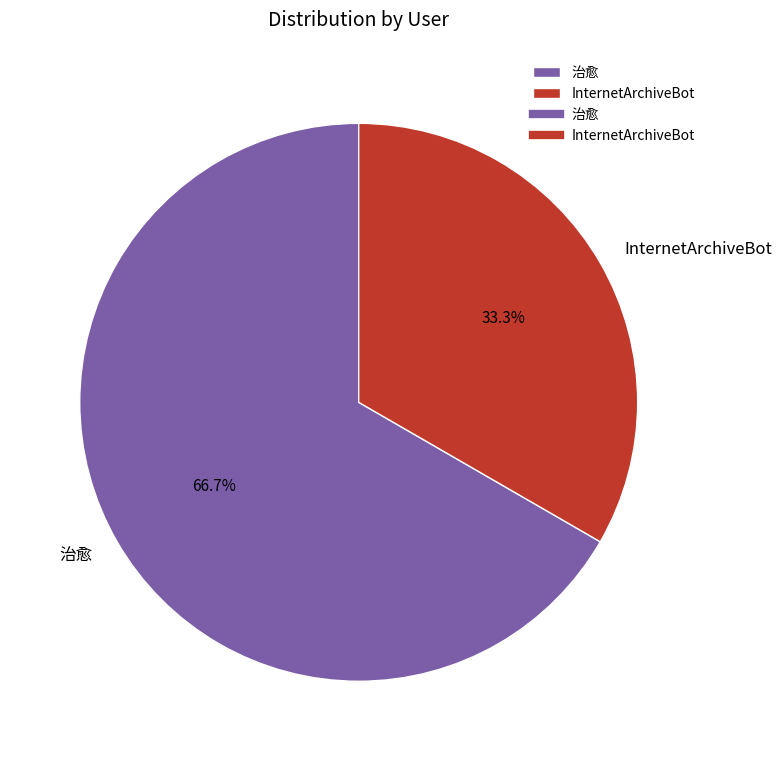

To the nearest percent, what is the difference between the InternetArchiveBot and 治愈 slice percentages?

33%